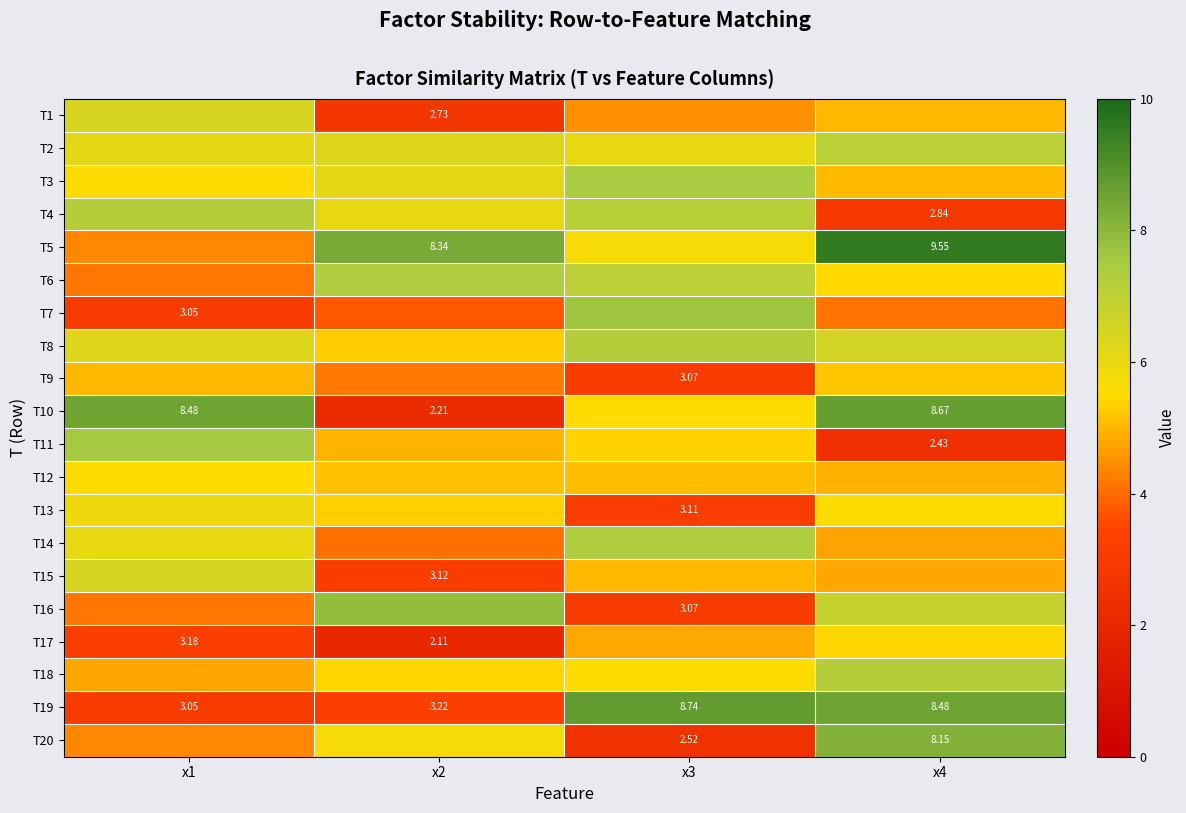

What is the difference between the maximum and minimum values in the T16 series?

4.8